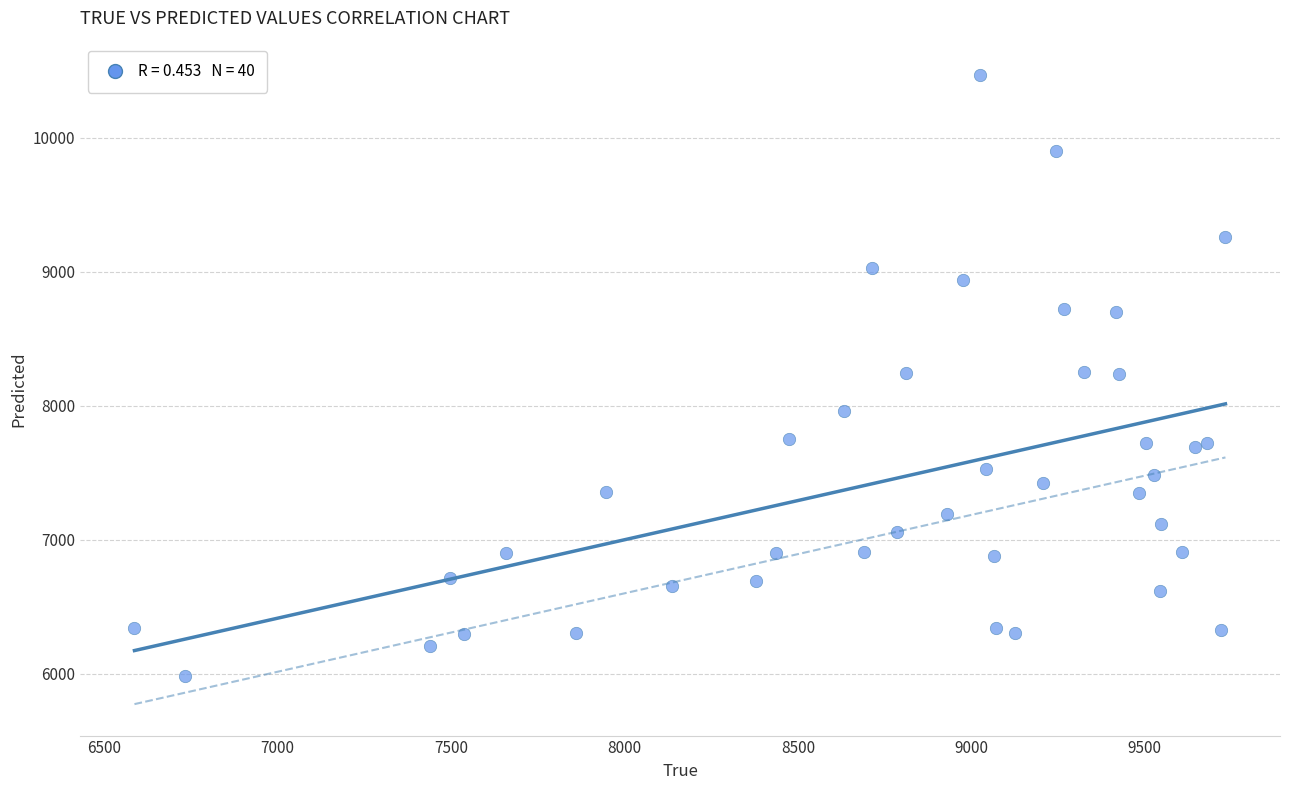

What is the range of Y values (max minus min)?

4487.4